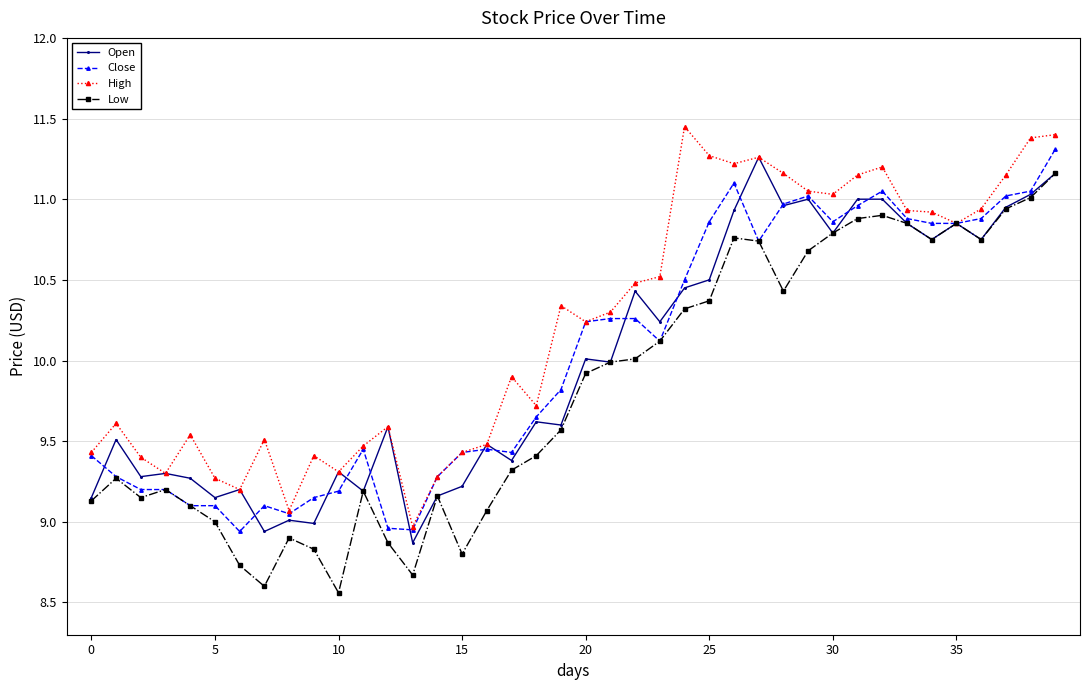

At how many categories does at least one series exceed 8?

40